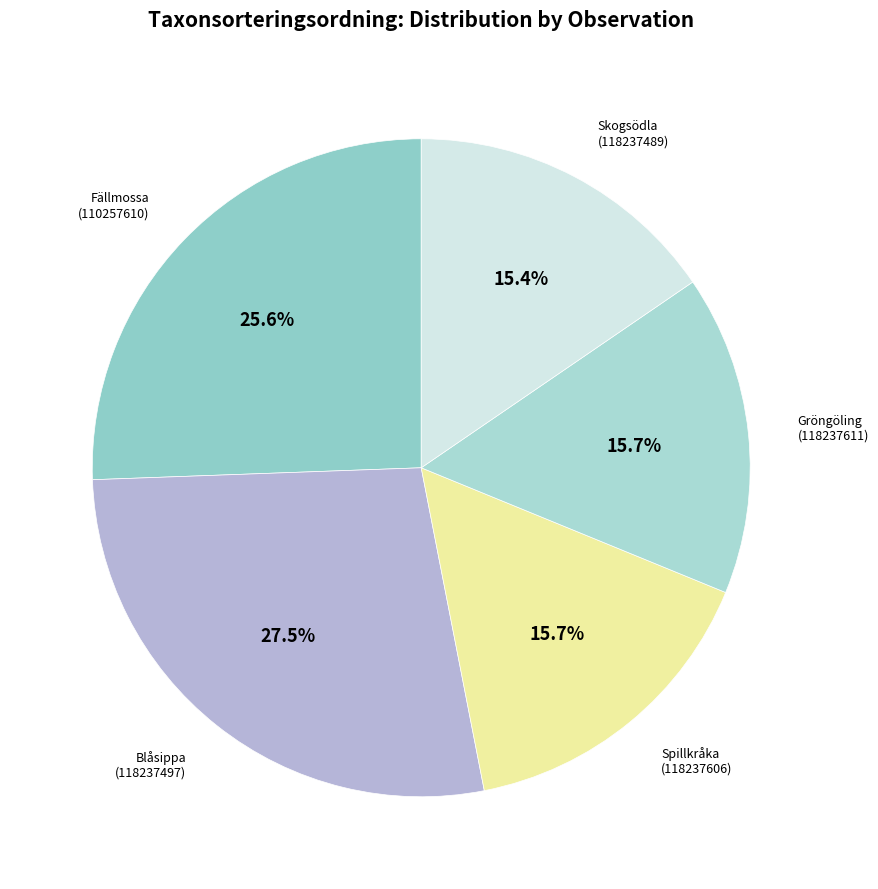

The Gröngöling (118237611) slice represents 8% of the pie. True or false?

False